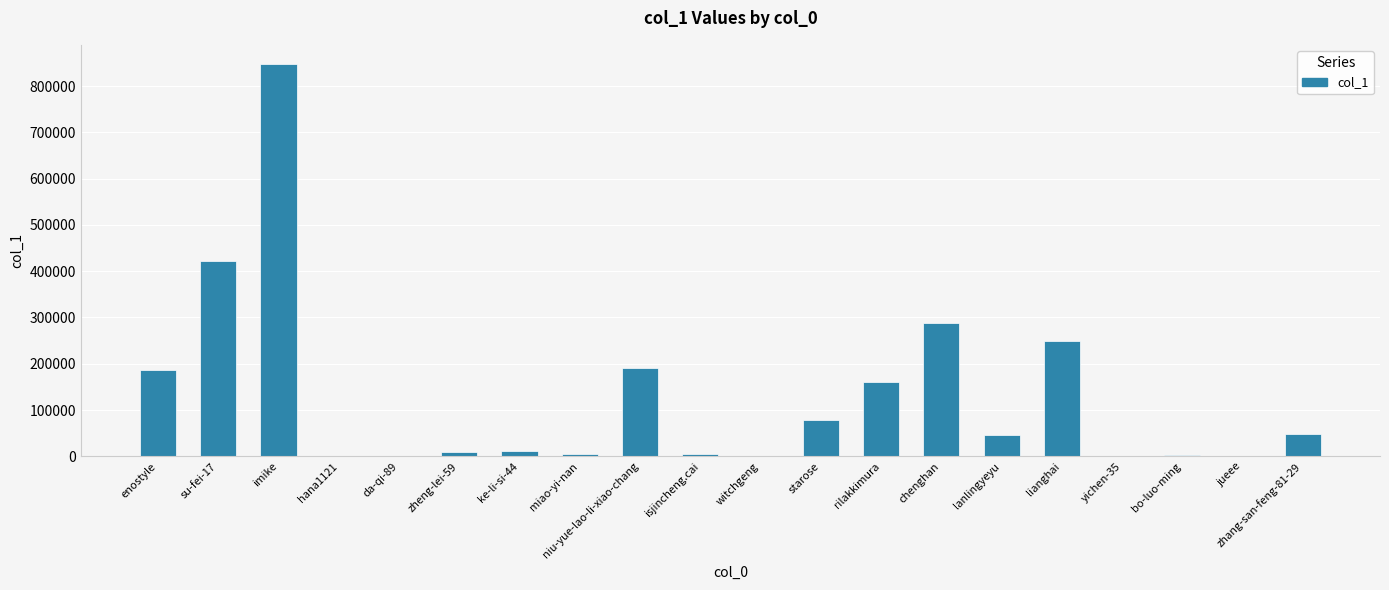

At which label is the value closest to 423357?

su-fei-17